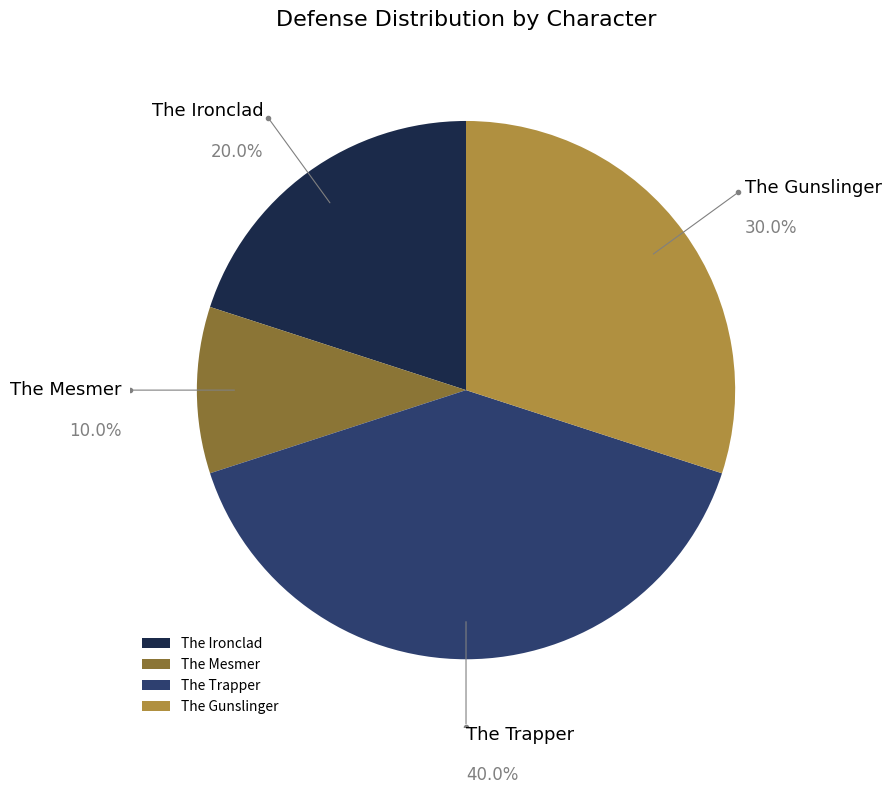

Which slice is the smallest?

The Mesmer